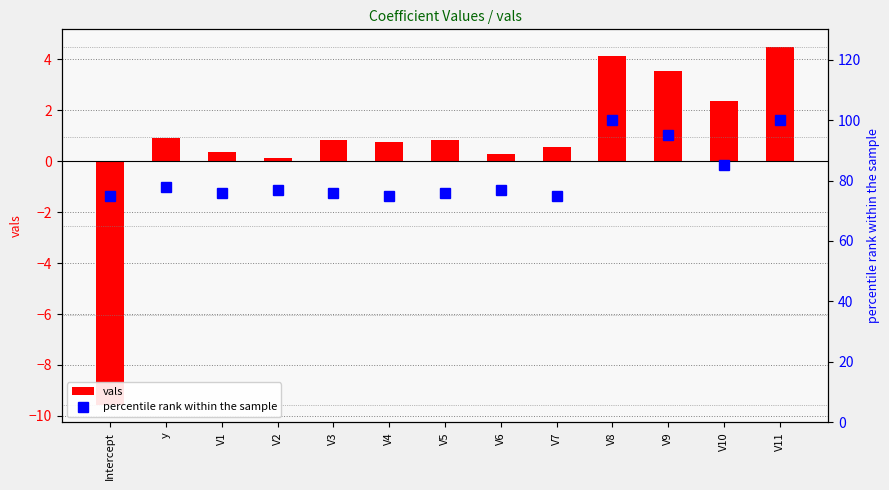

What is the minimum value for vals?

-9.6